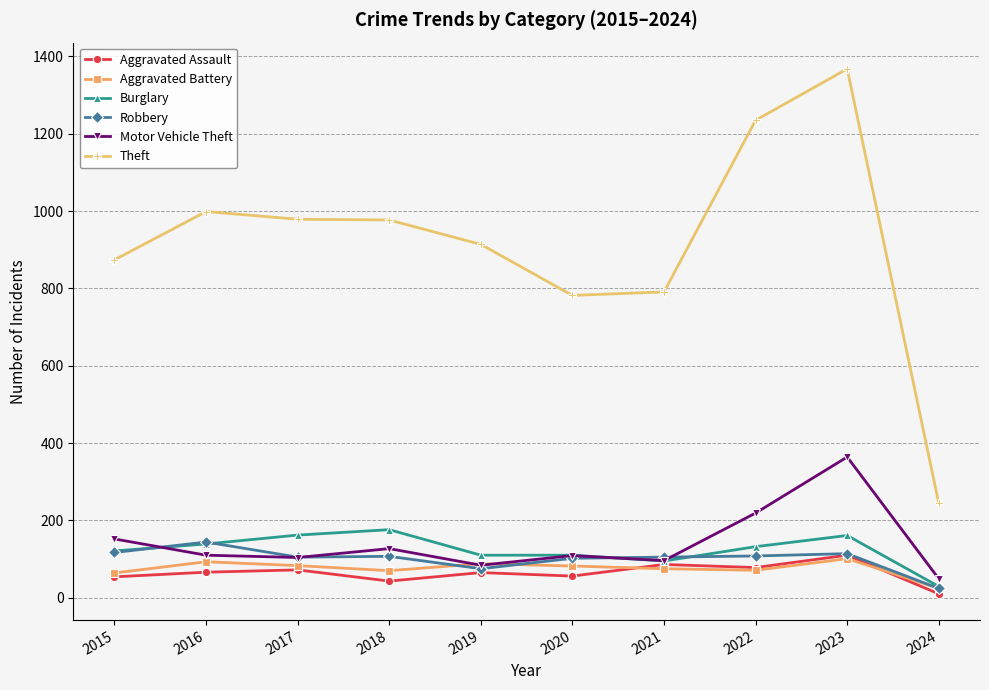

At how many categories does at least one series exceed 1107?

2